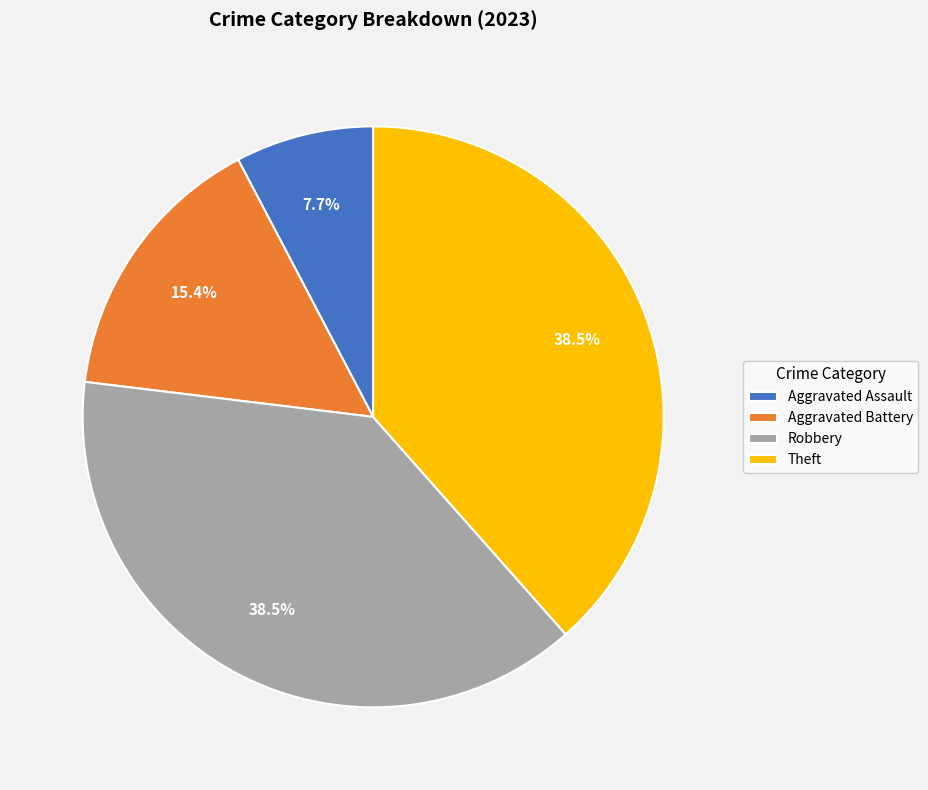

Between Aggravated Assault and Robbery, which is larger?

Robbery